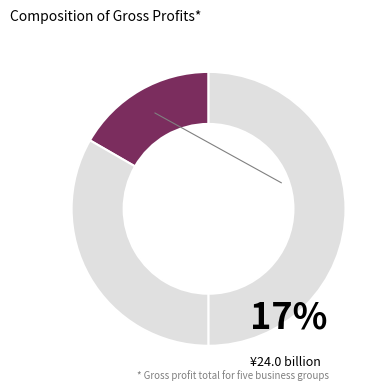

Rank the categories by value from highest to lowest.

3, 2, 1, 0